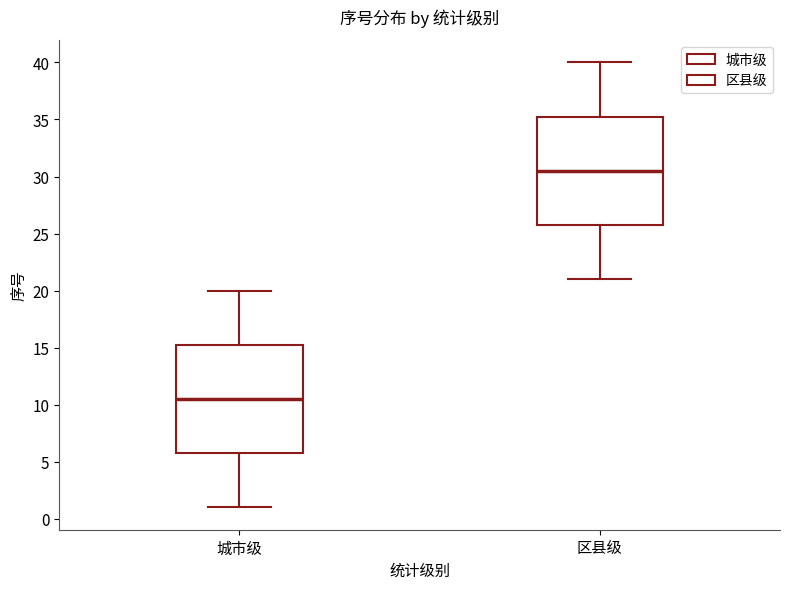

Where is the upper edge of the box for 城市级 on the y-axis? The values are not printed on the chart, so give them approximately, as read against the axis.

15.5